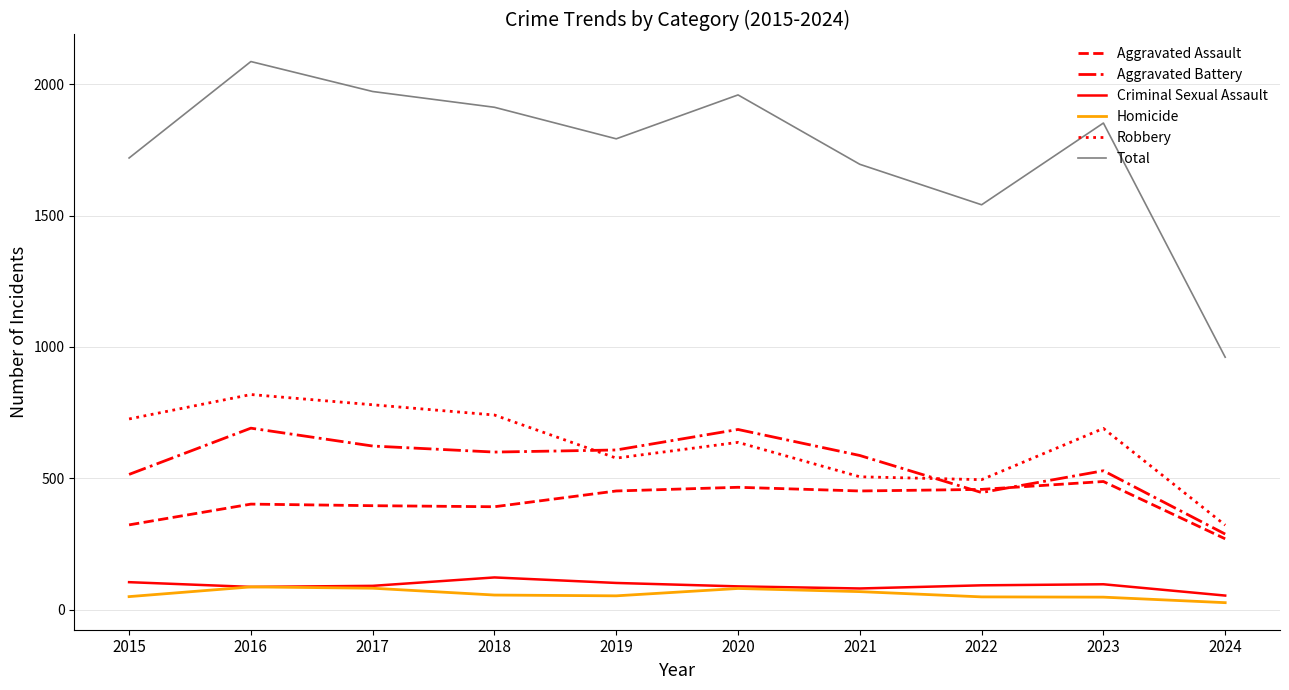

At which category is the sum across all series the highest?

2016